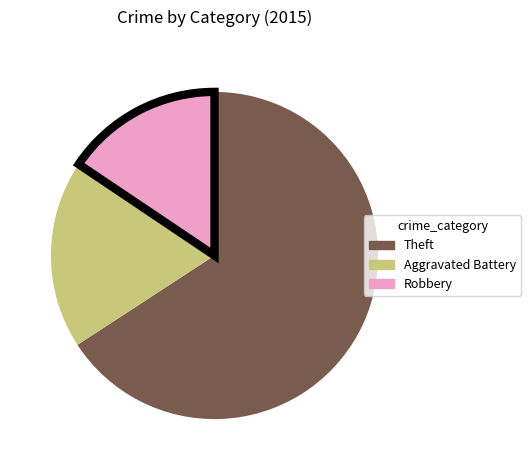

Do Theft and Aggravated Battery together represent more than half of the pie?

Yes